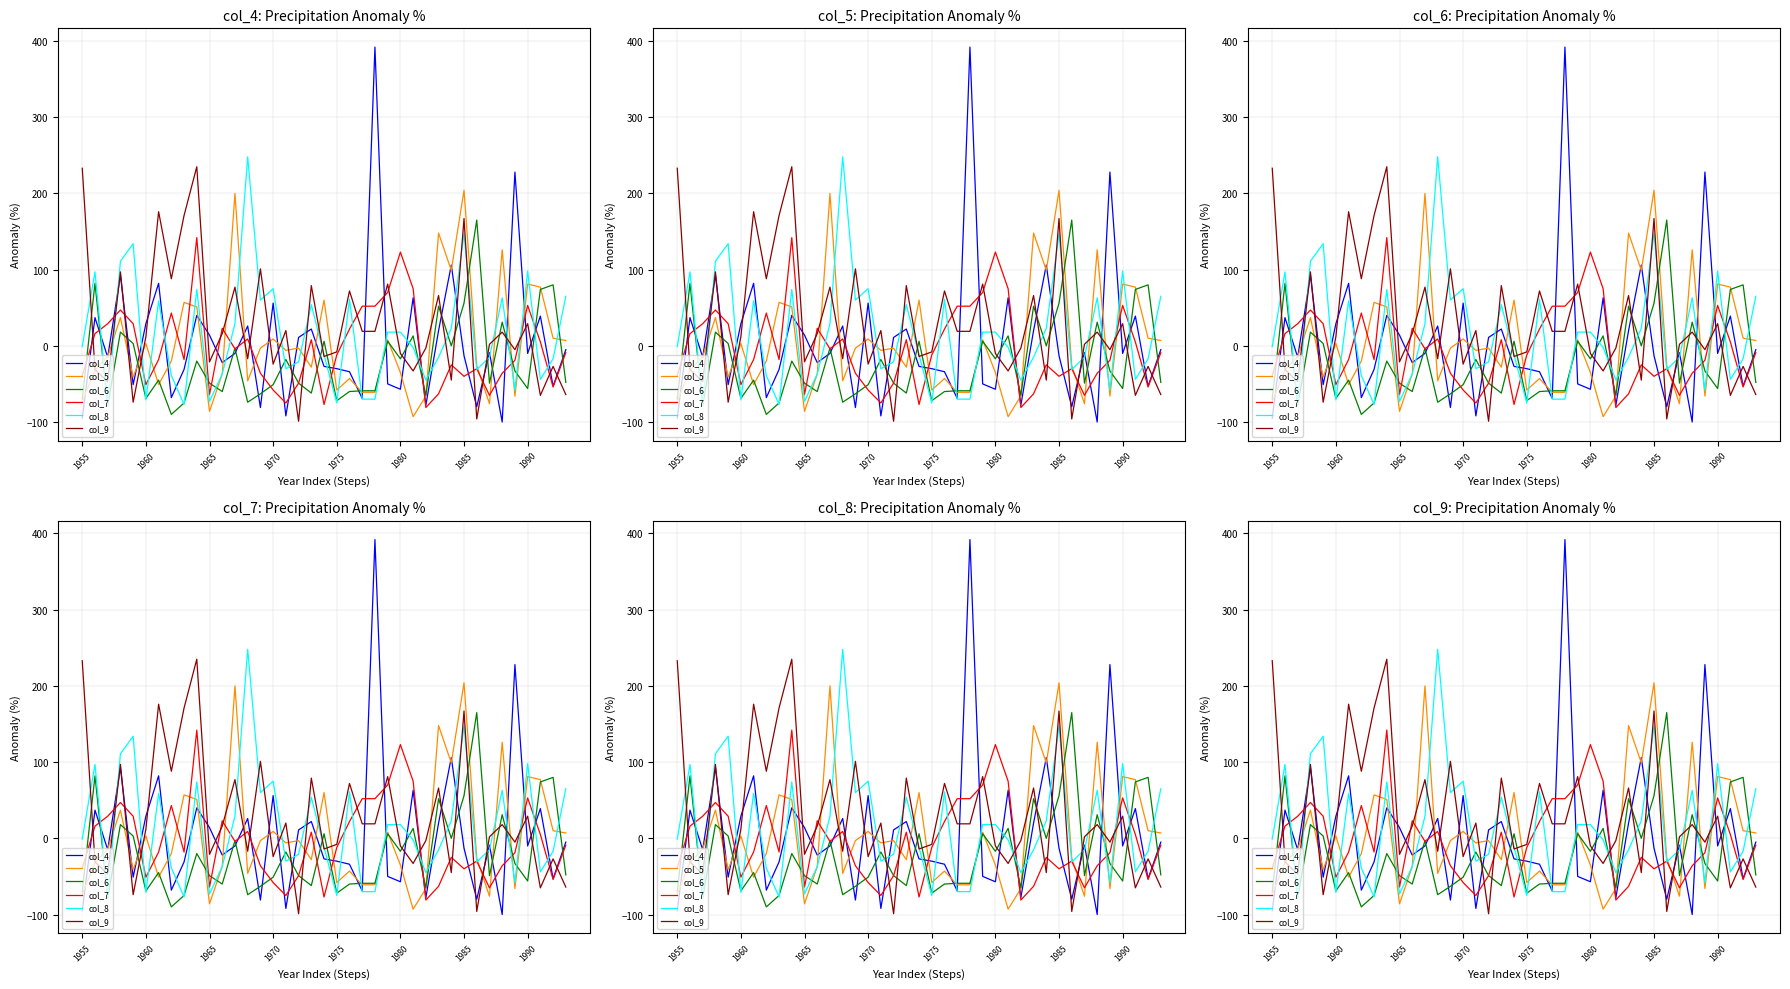

What is the difference between the col_4 values at 37 and 17?

64